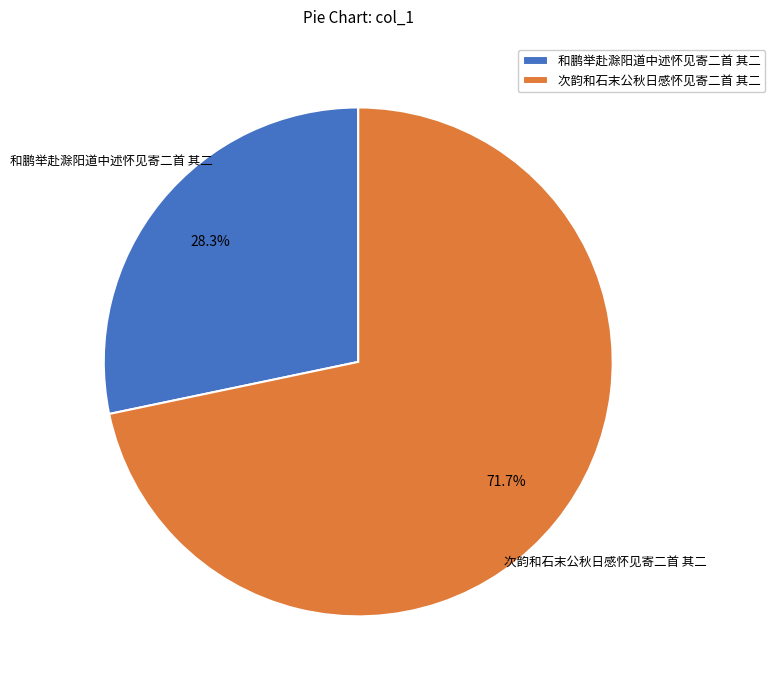

Combined, do 次韵和石末公秋日感怀见寄二首 其二 and 和鹏举赴滁阳道中述怀见寄二首 其二 account for over 50%?

Yes